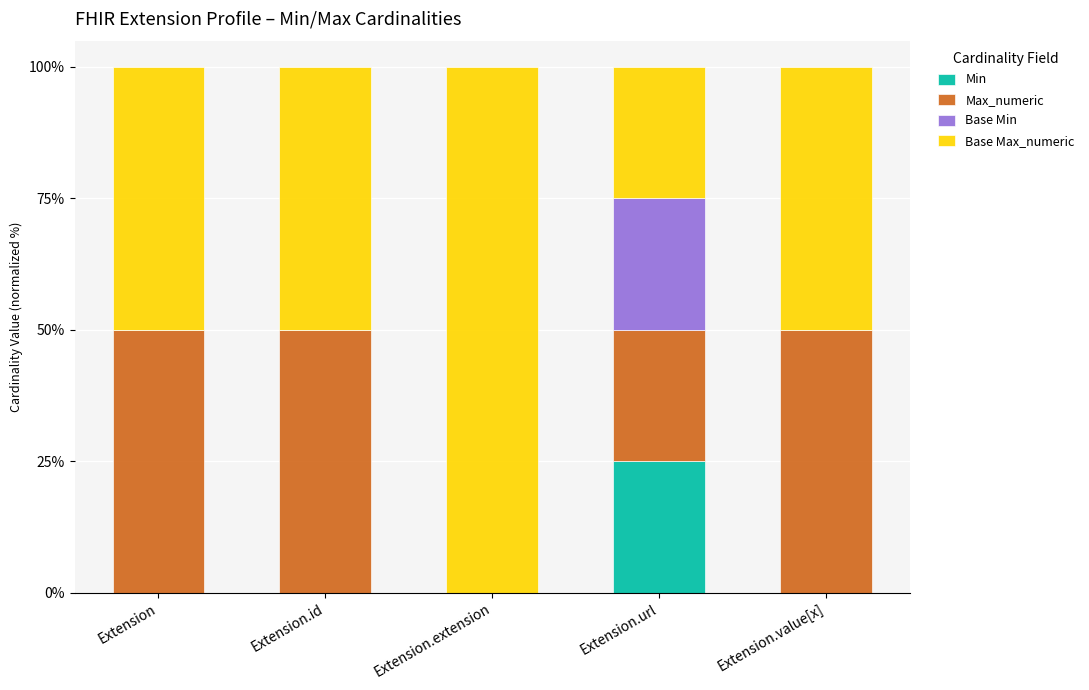

Is it true that Min equals -11 at Extension.extension?

False